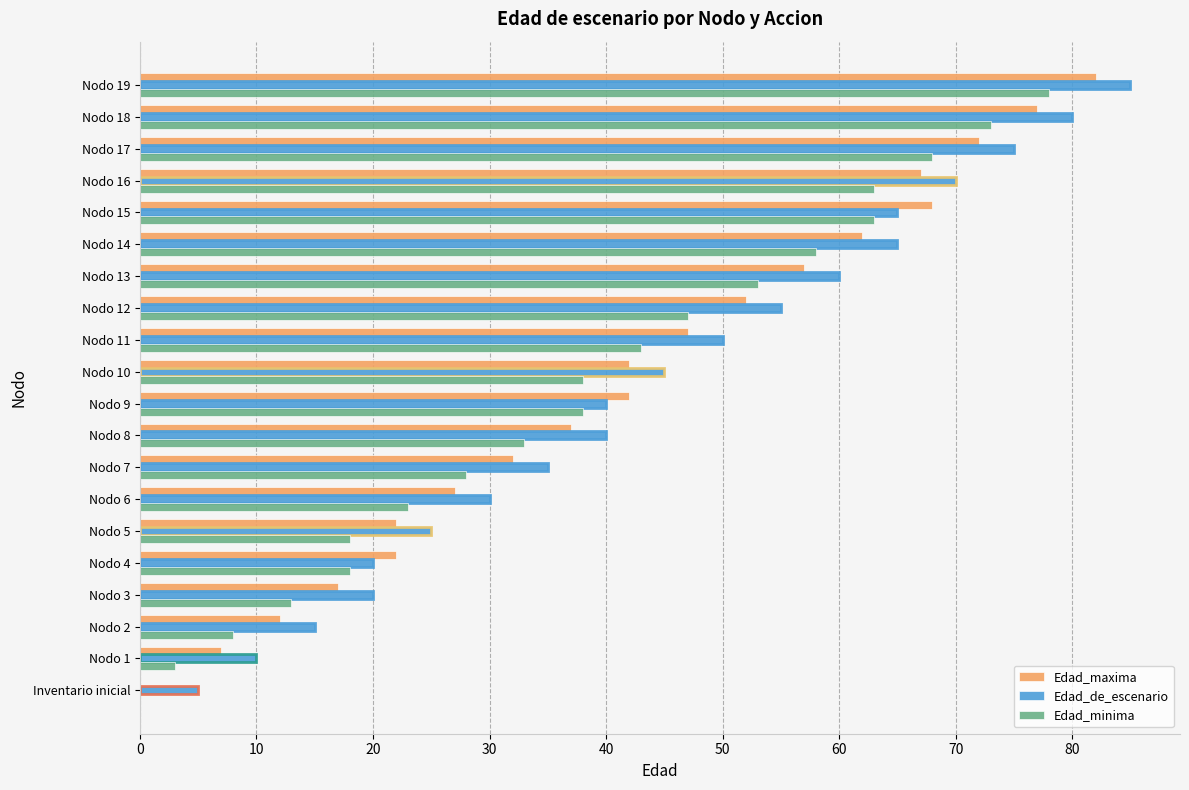

Is the value of Edad_minima at Nodo 9 greater than the value of Edad_maxima at Nodo 18?

No